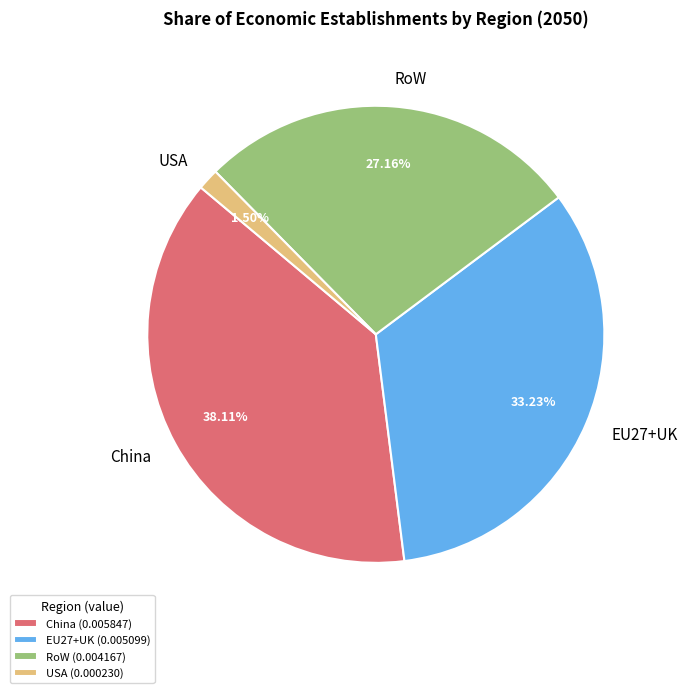

To the nearest percent, what is the difference between the China and USA slice percentages?

37%